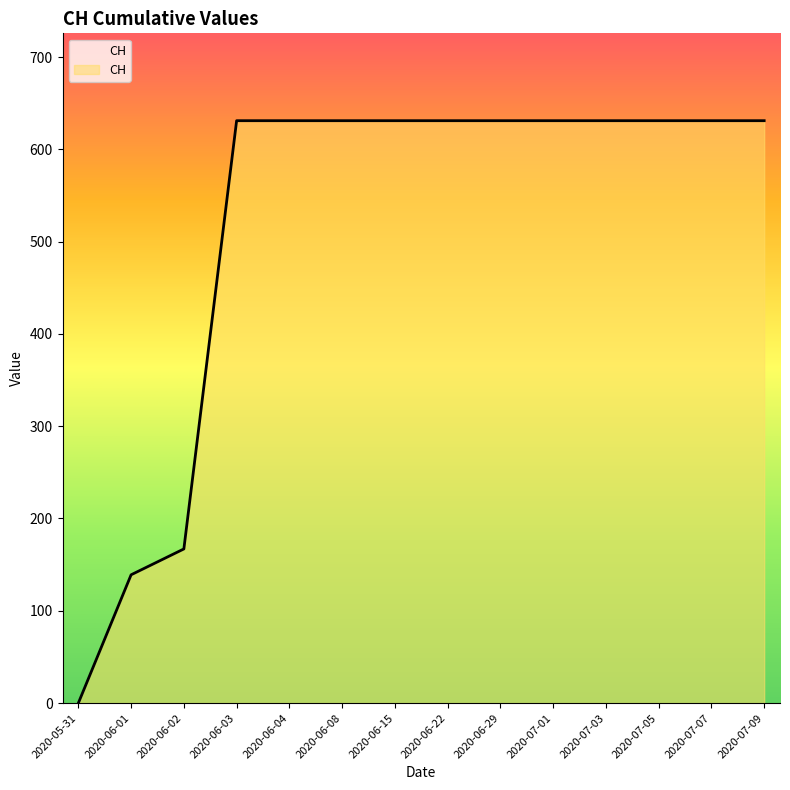

What is the change in value from 2020-06-01 to 2020-06-15?

+492